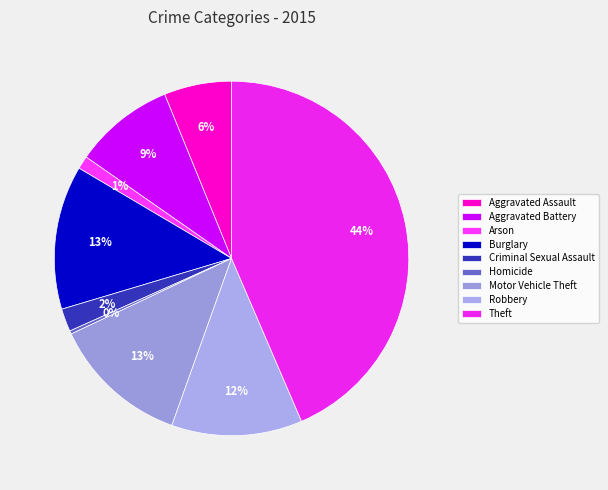

Is there any slice that represents more than half of the pie?

No